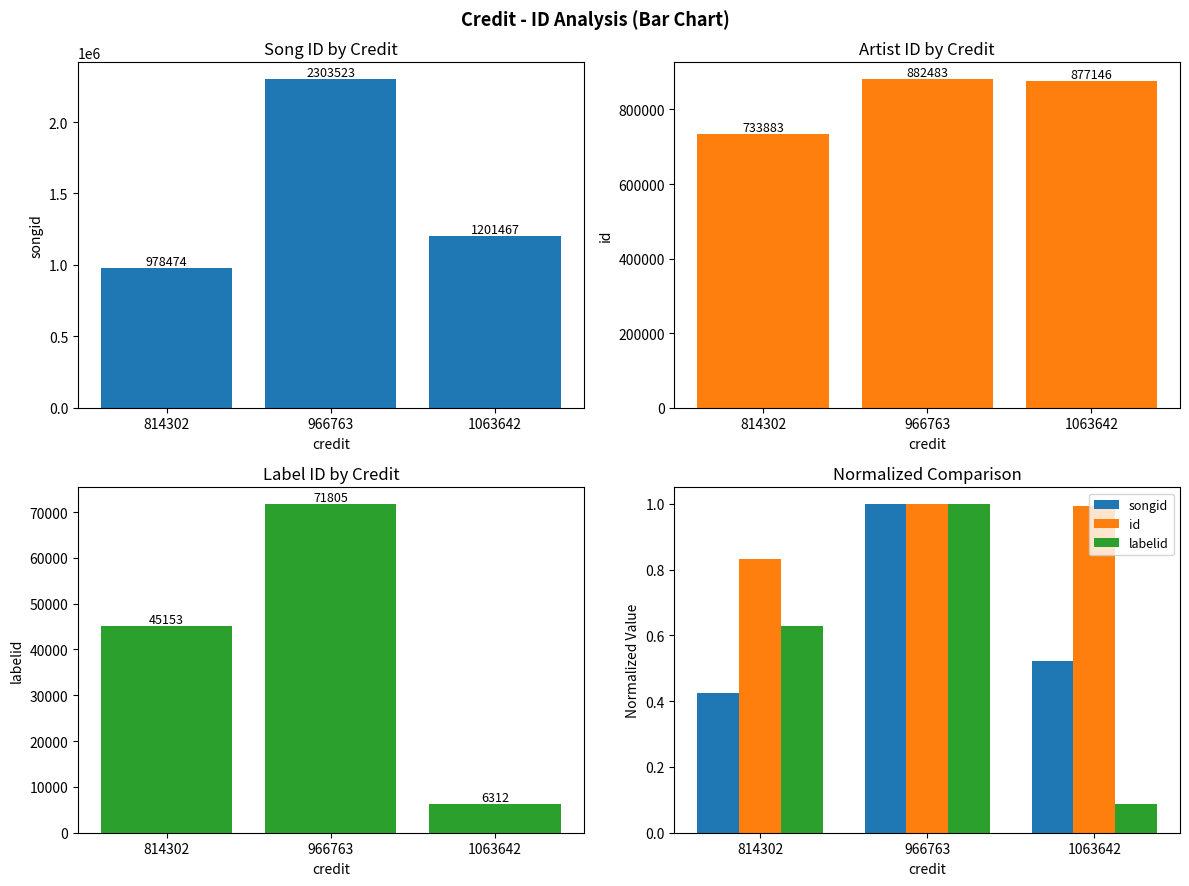

How many groups of bars are there?

3